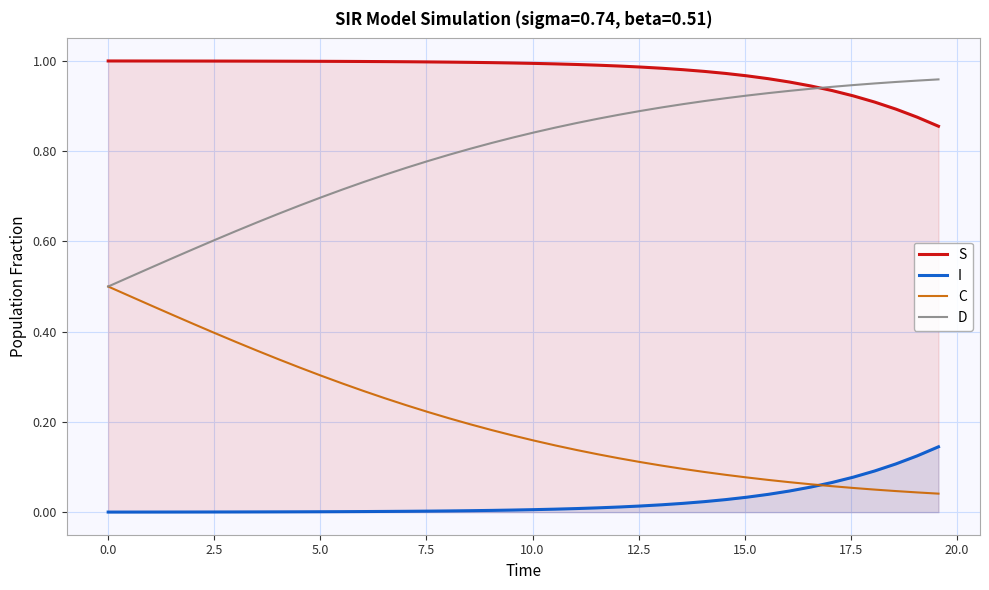

True or false: C and S cross at least once.

False